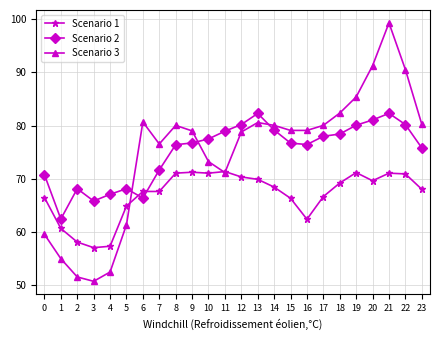

What are all the series names shown in the legend?

Scenario 1, Scenario 2, Scenario 3